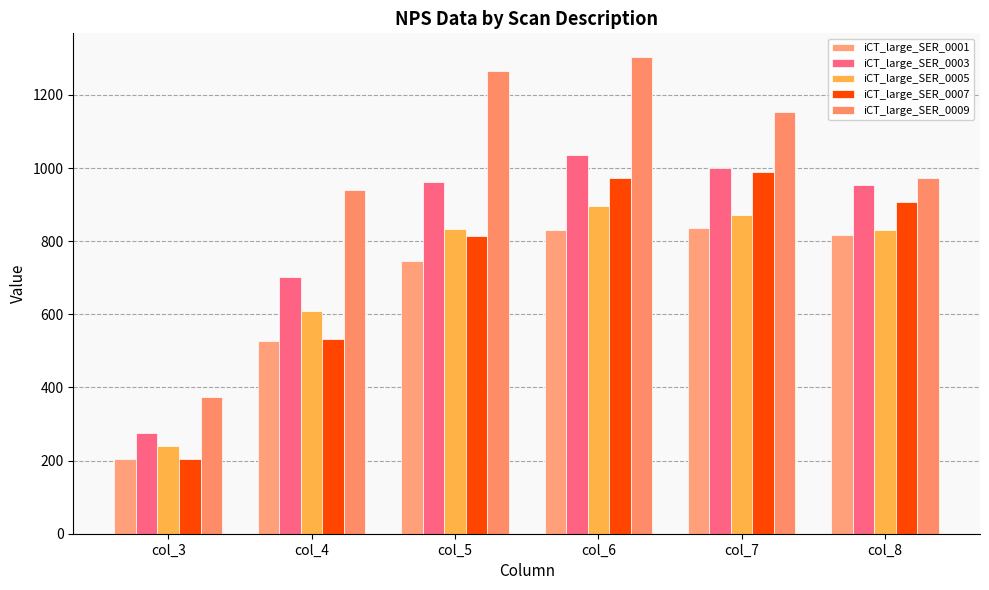

Are the bars horizontal?

No